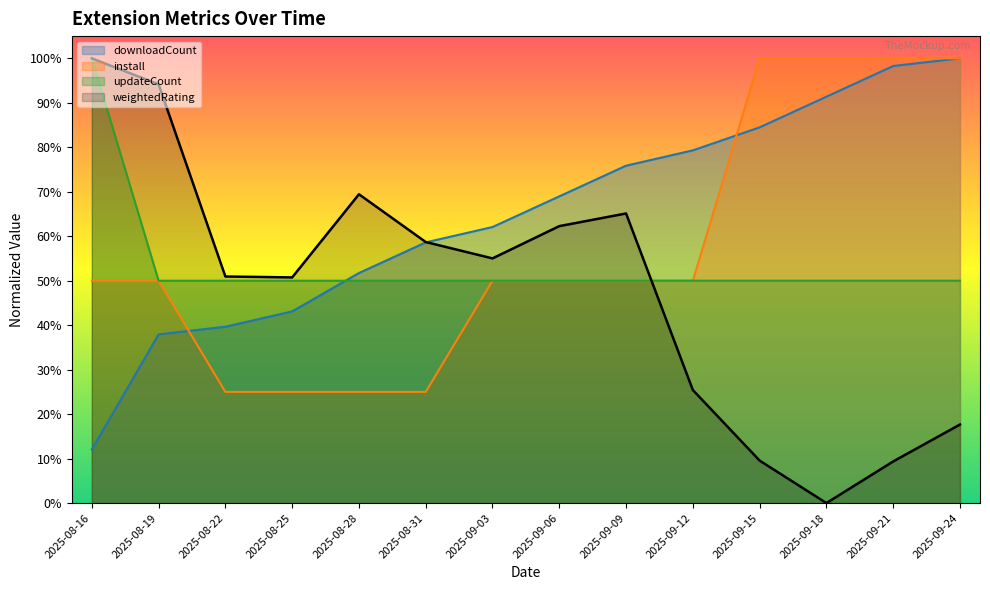

What value does the downloadCount series have at 2025-08-31?

0.6